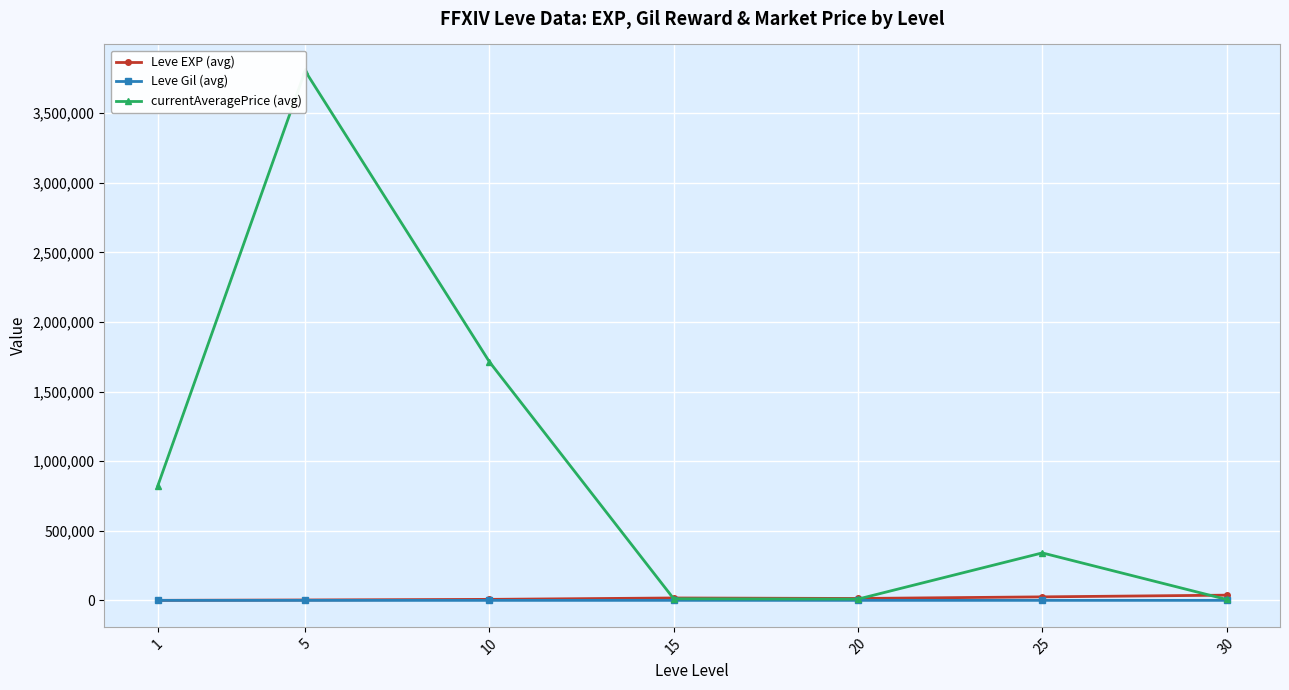

What is the lowest value of the currentAveragePrice (avg) series?

6868.9